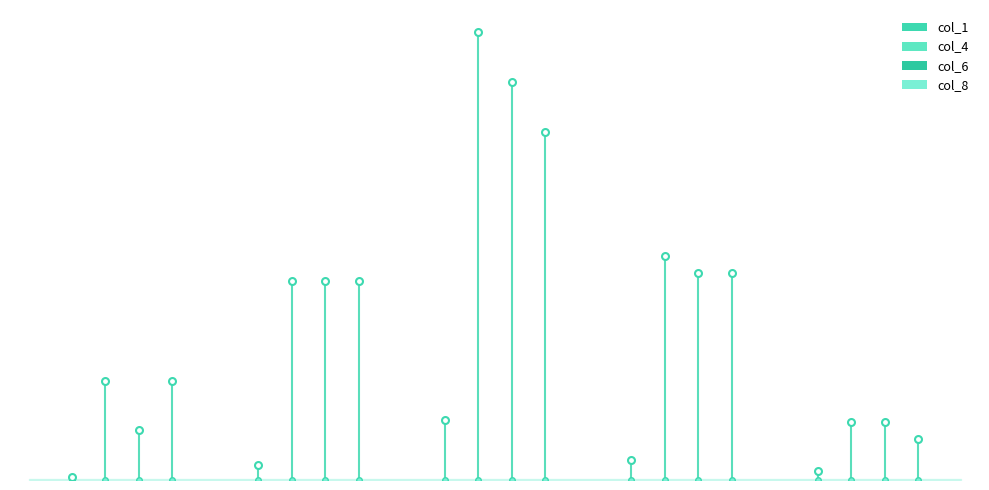

What are all the series names shown in the legend?

col_1, col_4, col_6, col_8